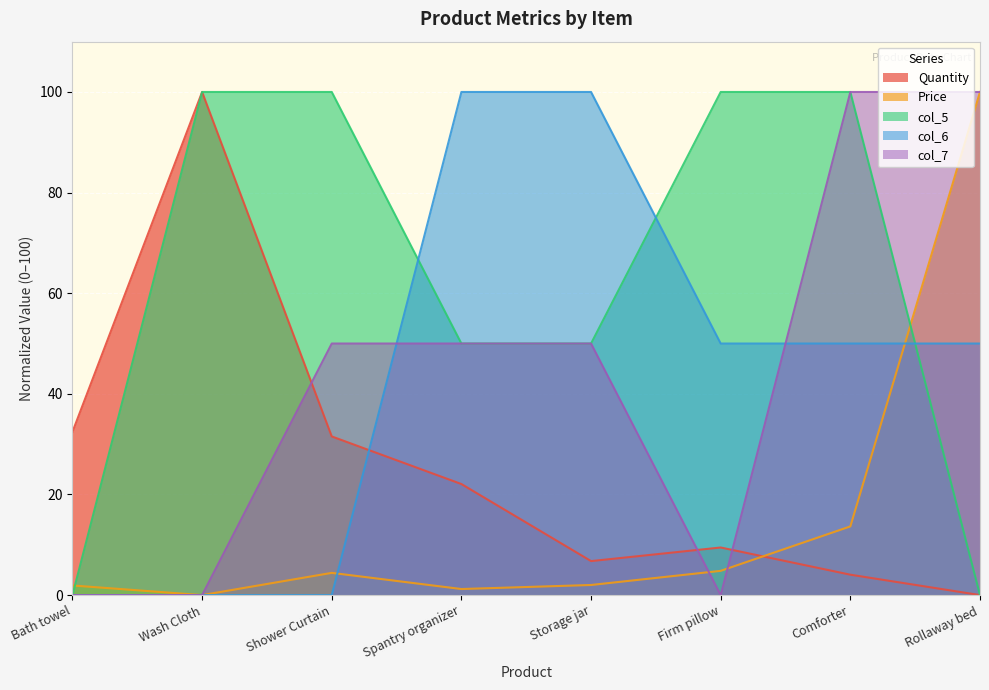

True or false: col_7 and col_5 intersect in this chart.

False